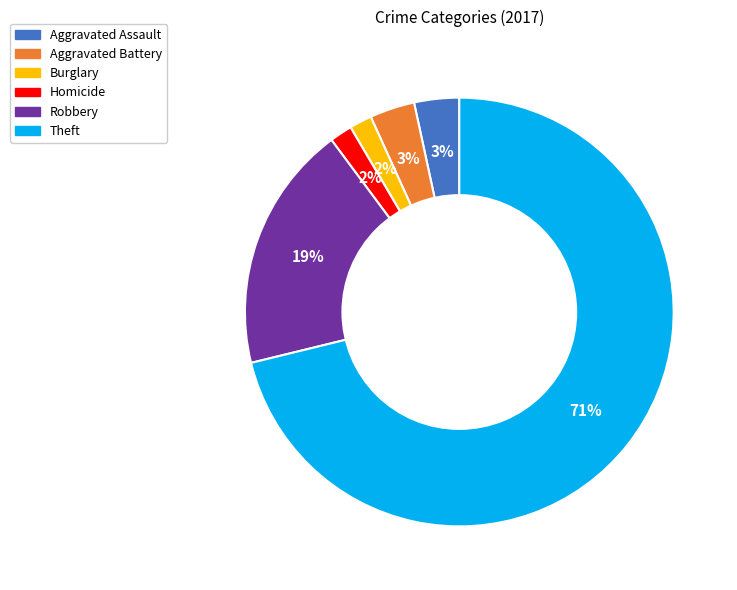

Is there a majority slice in this chart?

Yes